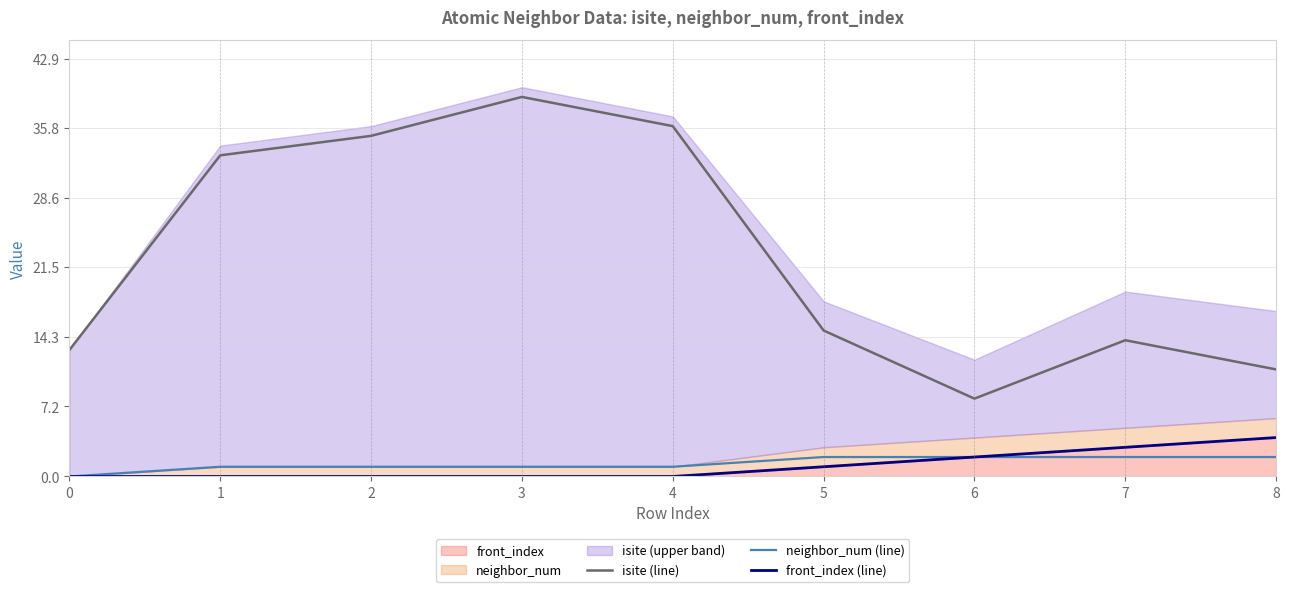

List the labels in order of neighbor_num (line) value, smallest first.

0, 1, 2, 3, 4, 5, 6, 7, 8